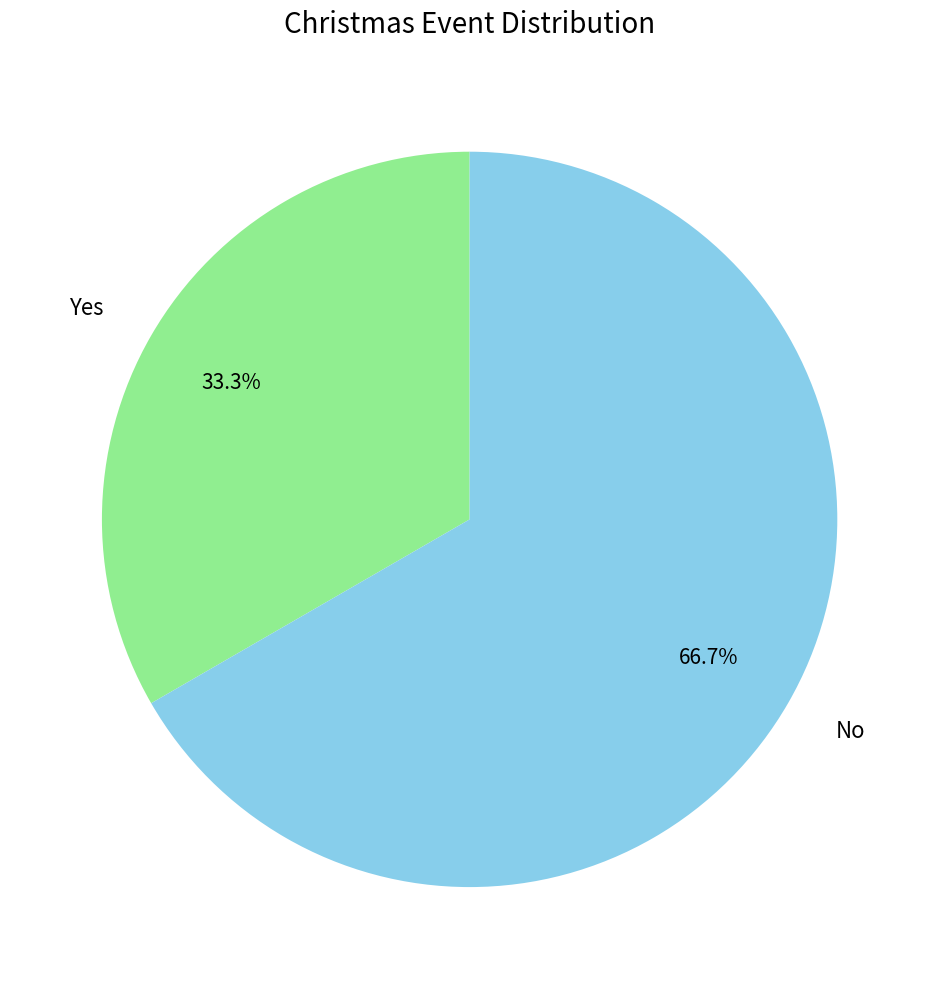

Combined, do Yes and No account for over 50%?

Yes